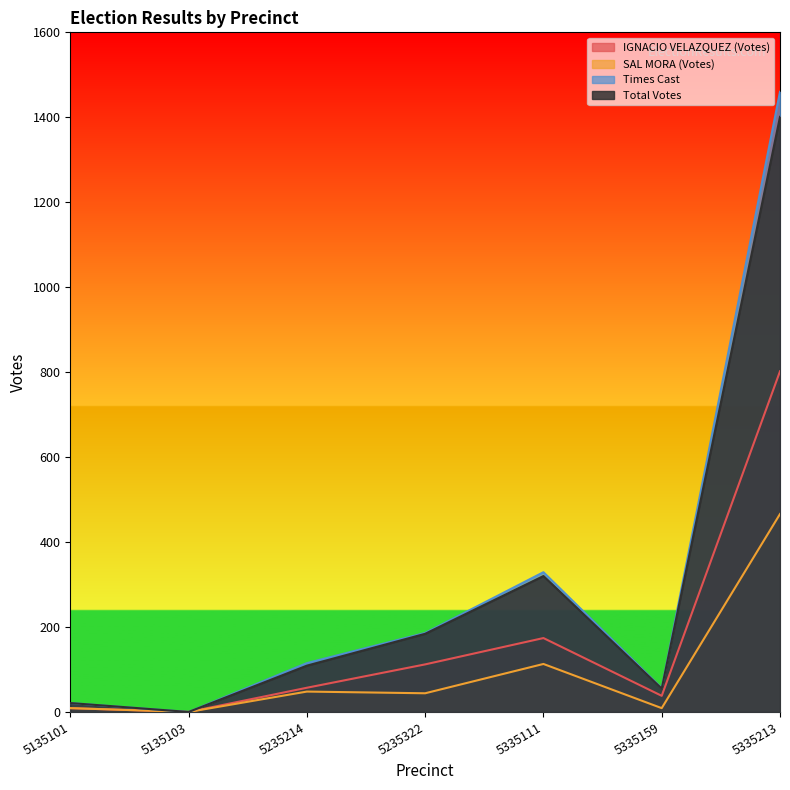

What are all the series names shown in the legend?

IGNACIO VELAZQUEZ (Votes), SAL MORA (Votes), Times Cast, Total Votes